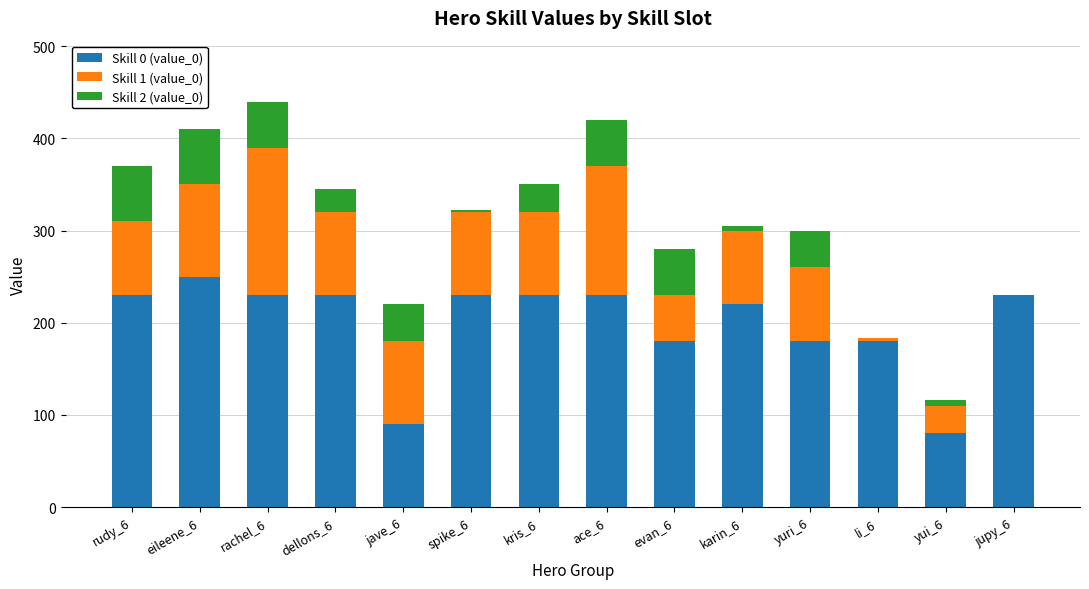

Does the chart contain stacked bars?

Yes